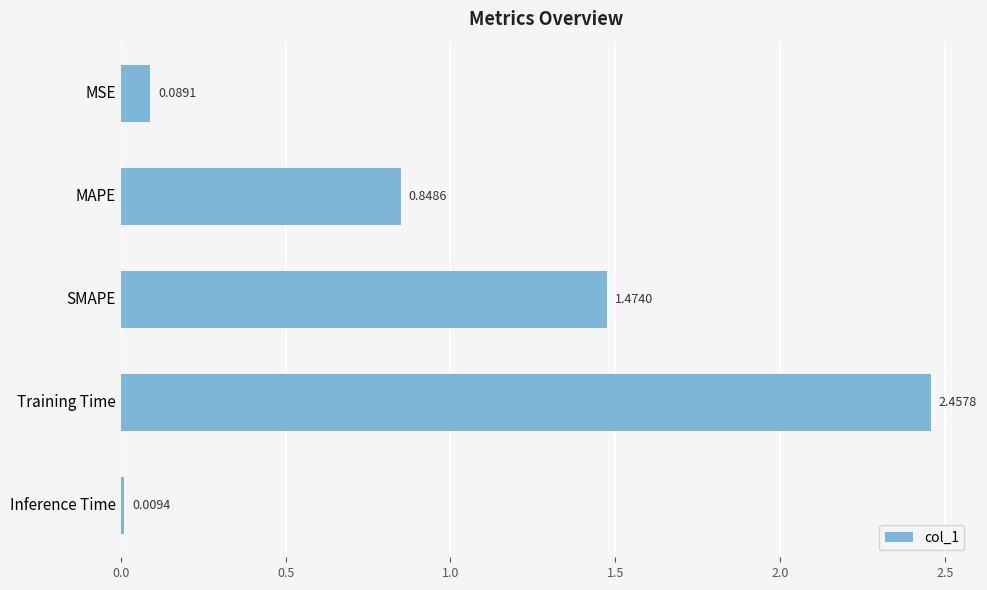

What is the label of the 3rd bar from the top?

SMAPE